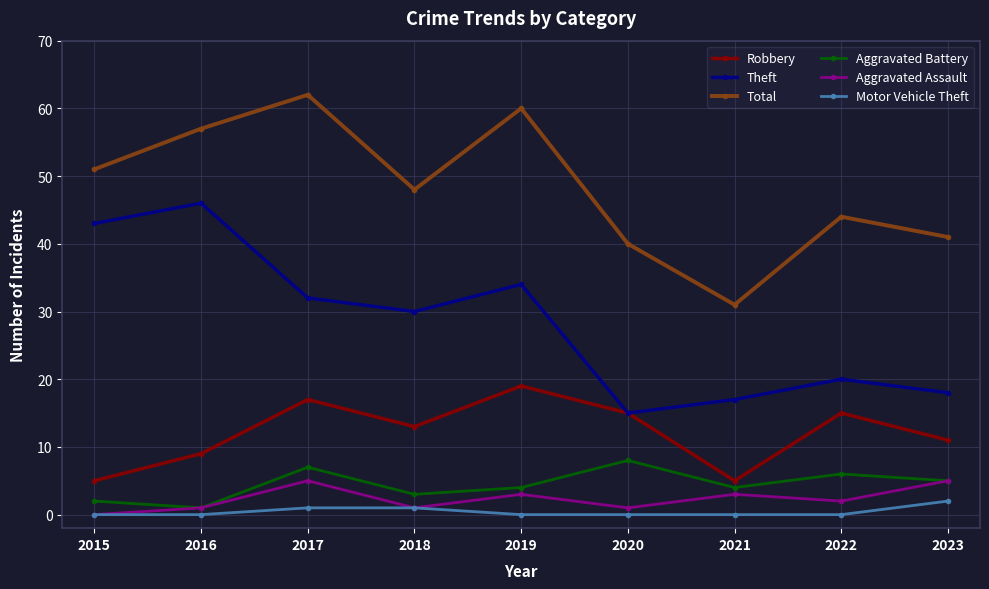

True or false: Robbery has a value of 8 at 2021.

False